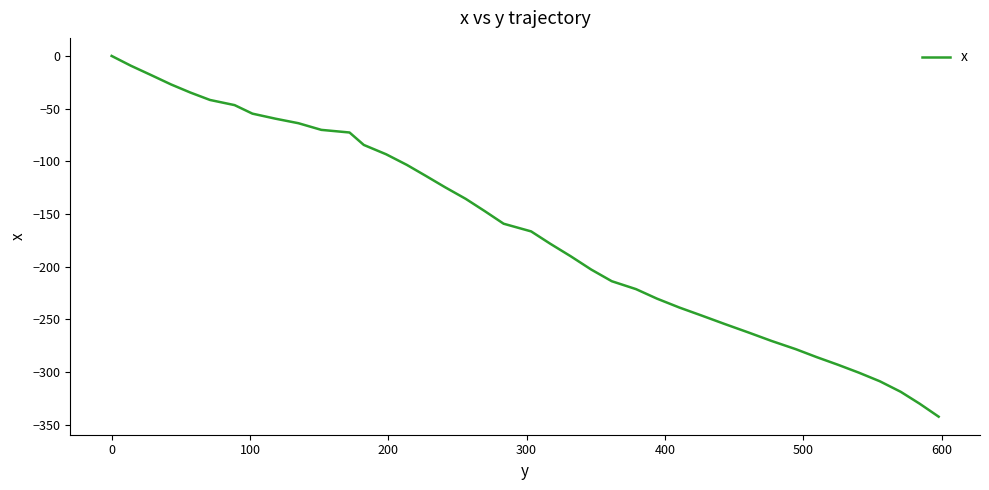

What is the smallest value displayed?

-342.5